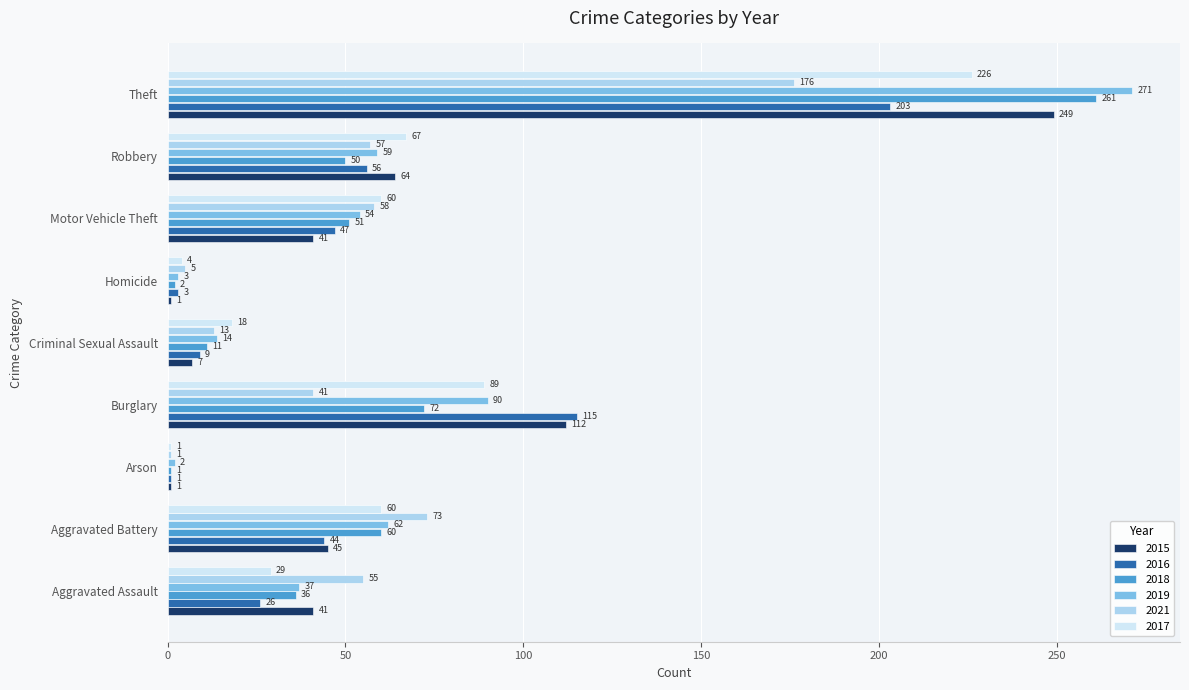

Where is 2018 nearest to the value 131?

Burglary